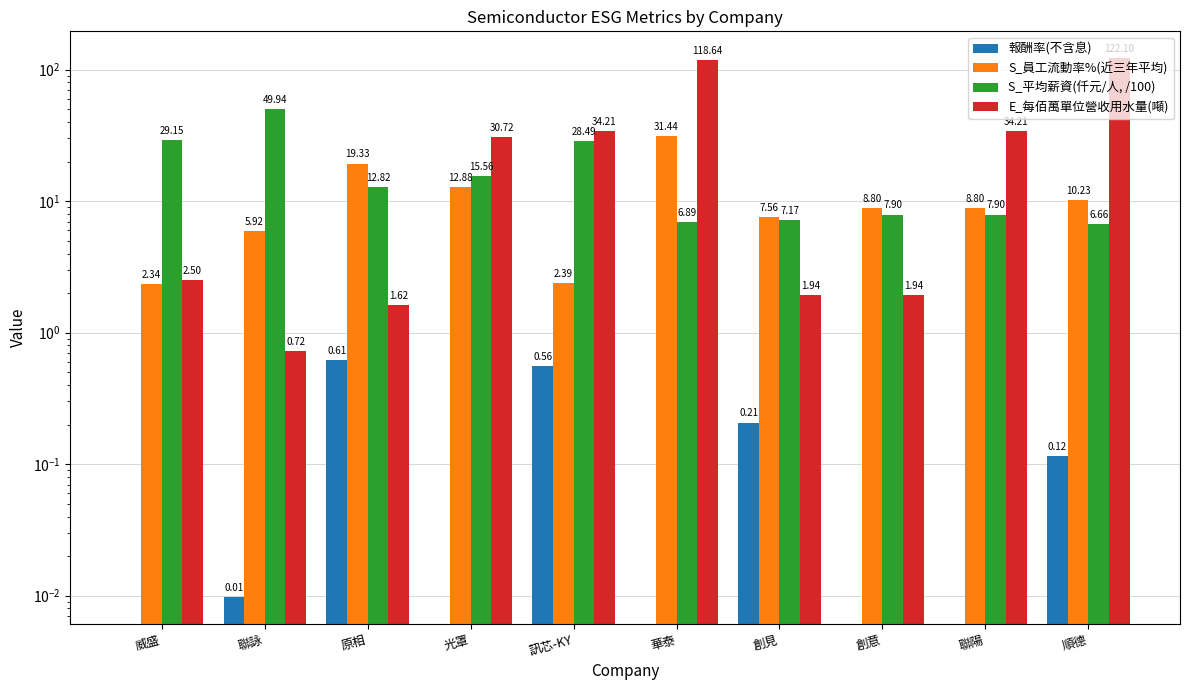

Which series has the largest total across all categories?

E_每佰萬單位營收用水量(噸)